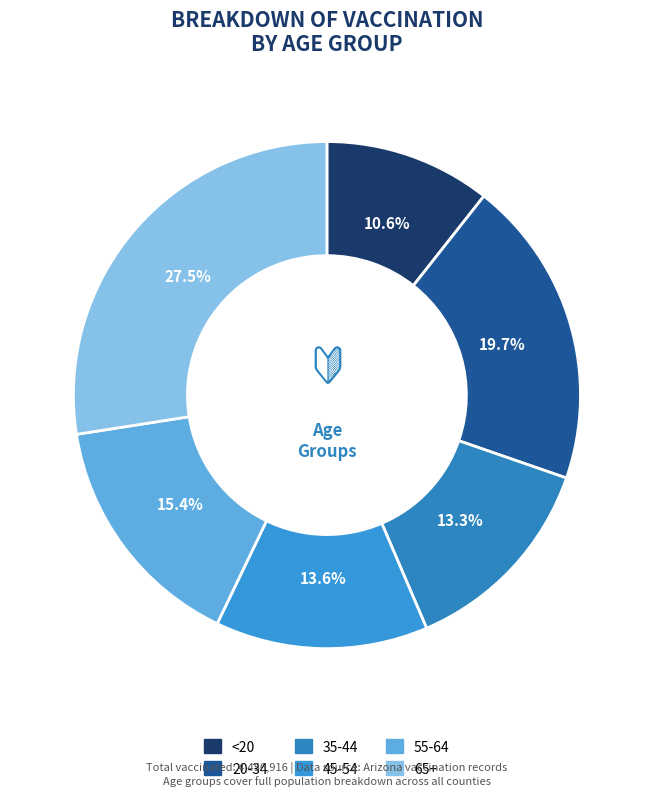

Between 55-64 and 35-44, which is larger?

55-64